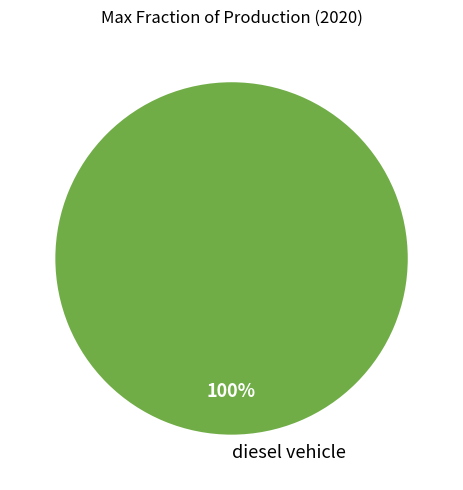

Rank the categories by value from lowest to highest.

diesel vehicle